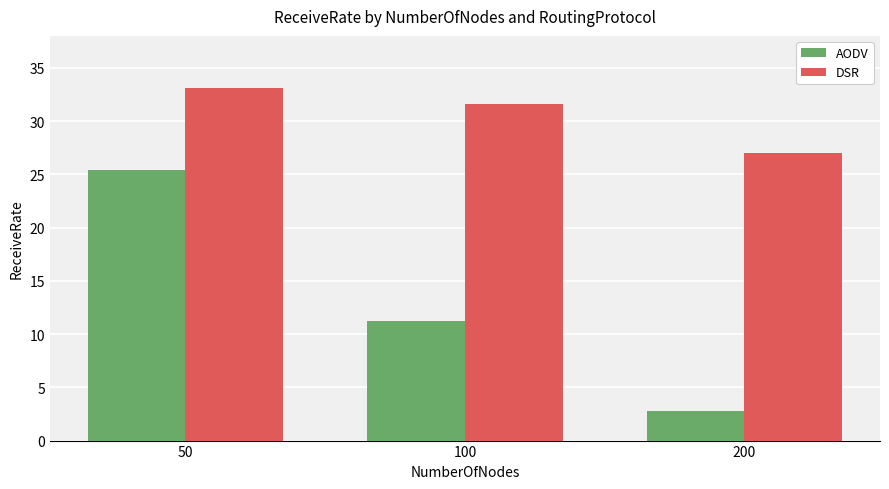

Rank the series by their average value, from lowest to highest.

AODV, DSR